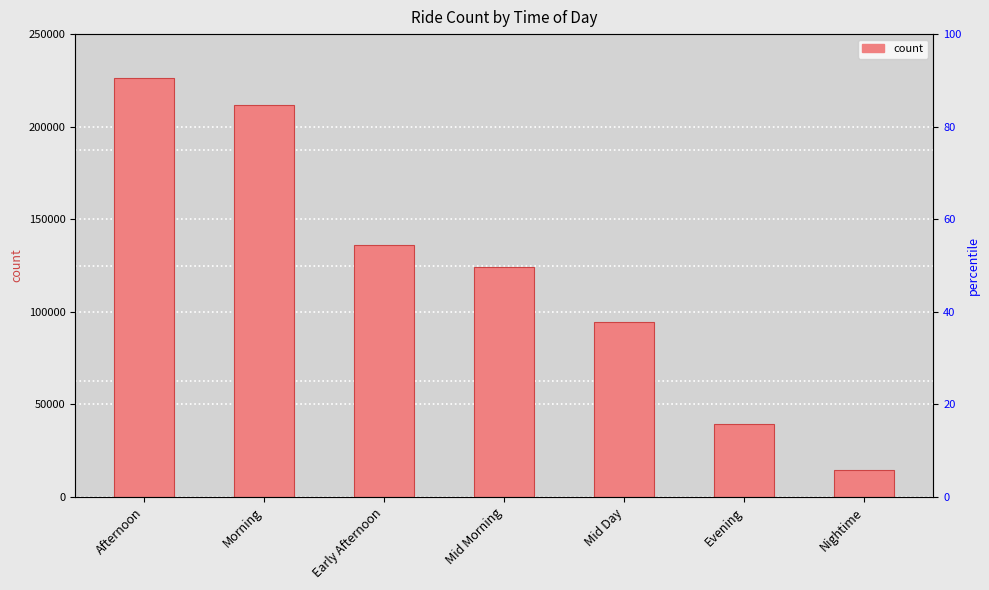

Where does the data first go above 124078?

Afternoon